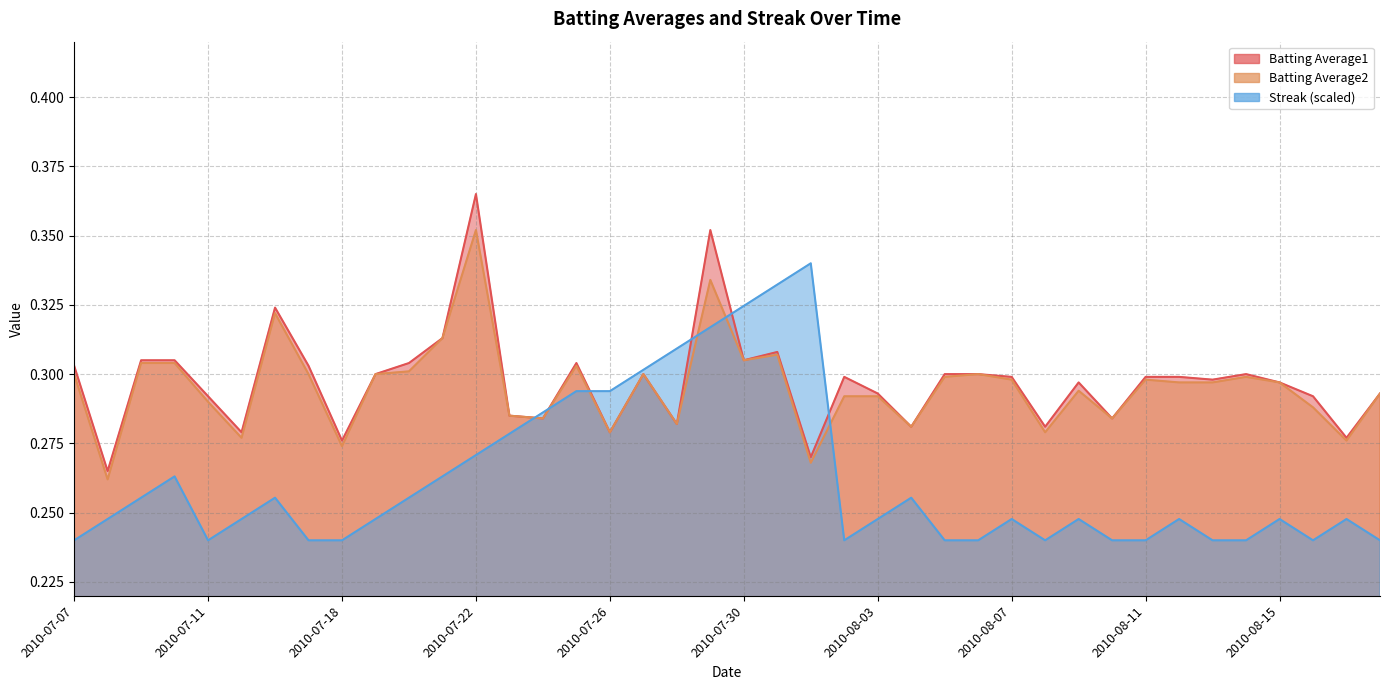

Reading left to right, list all the values displayed in this chart.

Batting Average1: 2010-07-07=0.3	2010-07-08=0.3	2010-07-09=0.3	2010-07-10=0.3	2010-07-11=0.3	2010-07-15=0.3	2010-07-16=0.3	2010-07-17=0.3	2010-07-18=0.3	2010-07-19=0.3	2010-07-20=0.3	2010-07-21=0.3	2010-07-22=0.4	2010-07-23=0.3	2010-07-24=0.3	2010-07-25=0.3	2010-07-26=0.3	2010-07-27=0.3	2010-07-28=0.3	2010-07-29=0.4	2010-07-30=0.3	2010-07-31=0.3	2010-08-01=0.3	2010-08-02=0.3	2010-08-03=0.3	2010-08-04=0.3	2010-08-05=0.3	2010-08-06=0.3	2010-08-07=0.3	2010-08-08=0.3	2010-08-09=0.3	2010-08-10=0.3	2010-08-11=0.3	2010-08-12=0.3	2010-08-13=0.3	2010-08-14=0.3	2010-08-15=0.3	2010-08-16=0.3	2010-08-17=0.3	2010-08-18=0.3
Batting Average2: 2010-07-07=0.3	2010-07-08=0.3	2010-07-09=0.3	2010-07-10=0.3	2010-07-11=0.3	2010-07-15=0.3	2010-07-16=0.3	2010-07-17=0.3	2010-07-18=0.3	2010-07-19=0.3	2010-07-20=0.3	2010-07-21=0.3	2010-07-22=0.4	2010-07-23=0.3	2010-07-24=0.3	2010-07-25=0.3	2010-07-26=0.3	2010-07-27=0.3	2010-07-28=0.3	2010-07-29=0.3	2010-07-30=0.3	2010-07-31=0.3	2010-08-01=0.3	2010-08-02=0.3	2010-08-03=0.3	2010-08-04=0.3	2010-08-05=0.3	2010-08-06=0.3	2010-08-07=0.3	2010-08-08=0.3	2010-08-09=0.3	2010-08-10=0.3	2010-08-11=0.3	2010-08-12=0.3	2010-08-13=0.3	2010-08-14=0.3	2010-08-15=0.3	2010-08-16=0.3	2010-08-17=0.3	2010-08-18=0.3
Streak: 2010-07-07=0.2	2010-07-08=0.2	2010-07-09=0.3	2010-07-10=0.3	2010-07-11=0.2	2010-07-15=0.2	2010-07-16=0.3	2010-07-17=0.2	2010-07-18=0.2	2010-07-19=0.2	2010-07-20=0.3	2010-07-21=0.3	2010-07-22=0.3	2010-07-23=0.3	2010-07-24=0.3	2010-07-25=0.3	2010-07-26=0.3	2010-07-27=0.3	2010-07-28=0.3	2010-07-29=0.3	2010-07-30=0.3	2010-07-31=0.3	2010-08-01=0.3	2010-08-02=0.2	2010-08-03=0.2	2010-08-04=0.3	2010-08-05=0.2	2010-08-06=0.2	2010-08-07=0.2	2010-08-08=0.2	2010-08-09=0.2	2010-08-10=0.2	2010-08-11=0.2	2010-08-12=0.2	2010-08-13=0.2	2010-08-14=0.2	2010-08-15=0.2	2010-08-16=0.2	2010-08-17=0.2	2010-08-18=0.2